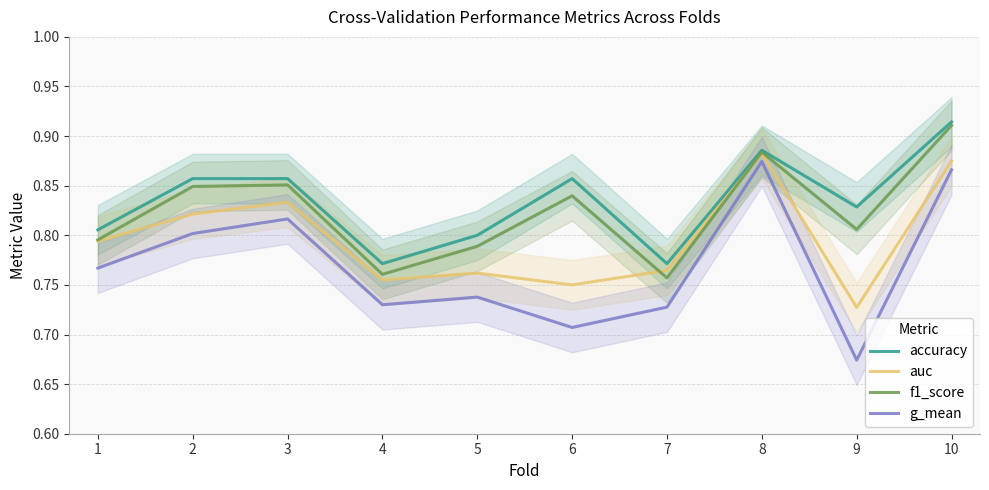

True or false: accuracy has a value of 0.4 at 1.

False